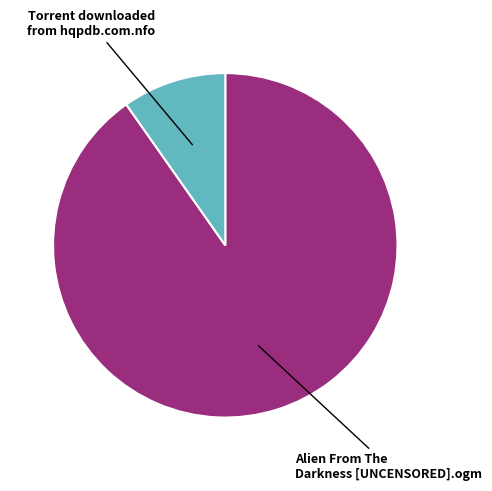

What is the ratio of the value at Torrent downloaded from hqpdb.com.nfo to the value at Alien From The Darkness [UNCENSORED].ogm?

0.1